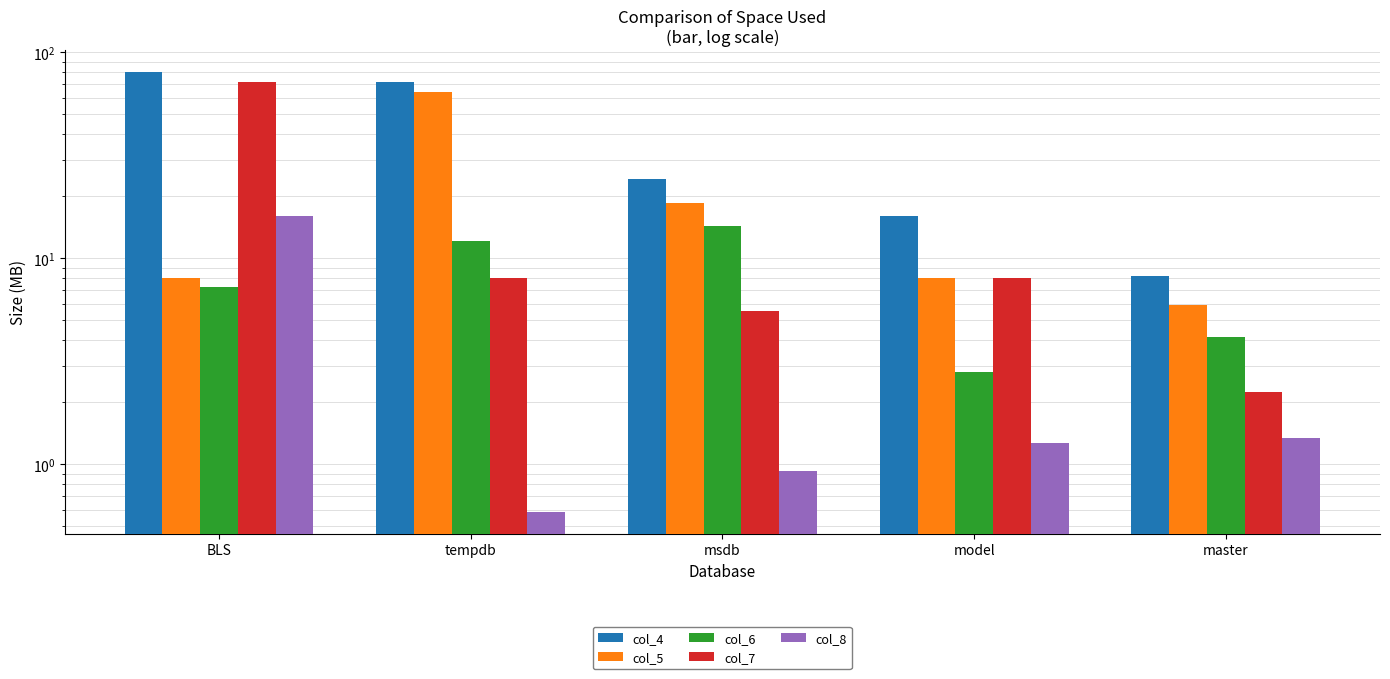

What is the label of the 1st bar from the left?

BLS